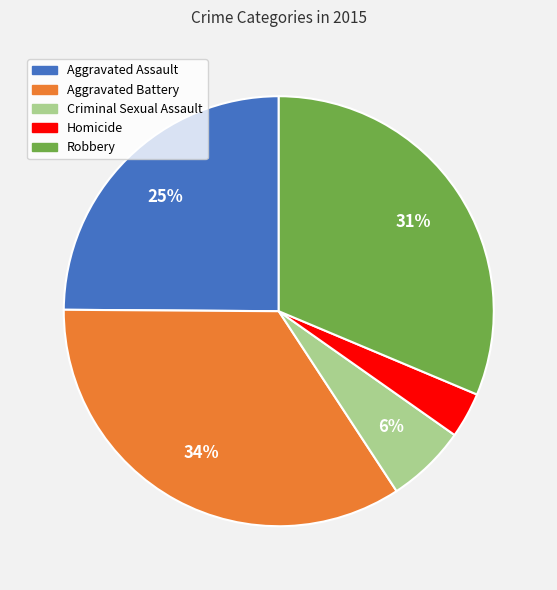

Is Homicide the majority of the pie?

No